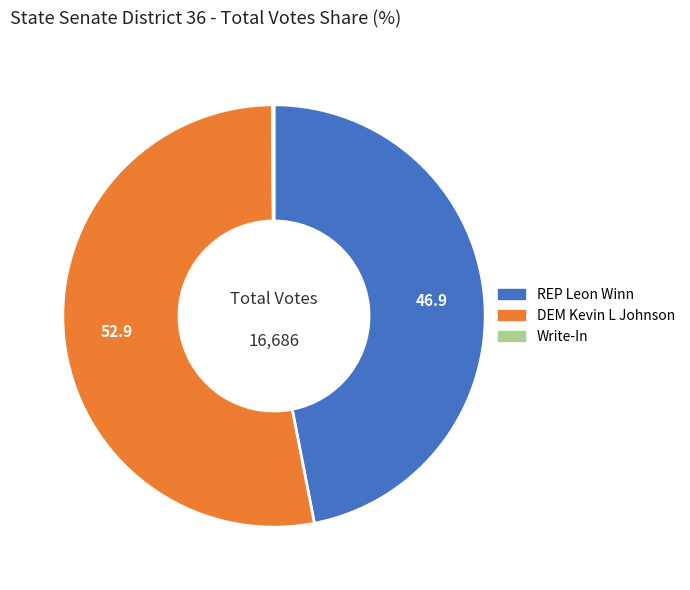

True or false: REP Leon Winn accounts for 33% of the total.

False